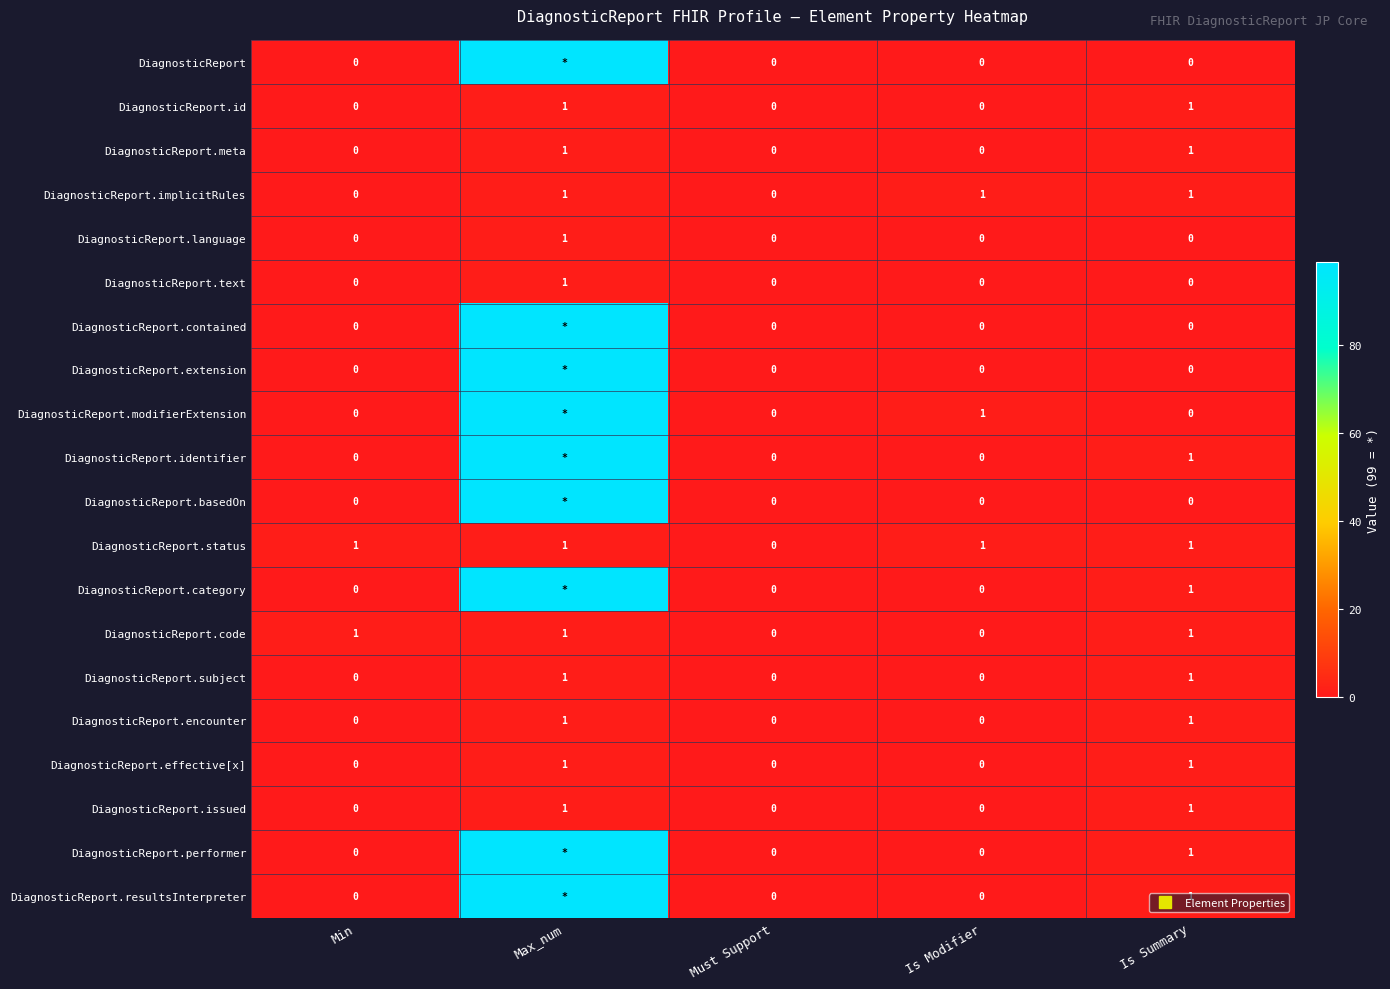

What is the spread (max minus min) of values at Is Modifier?

1